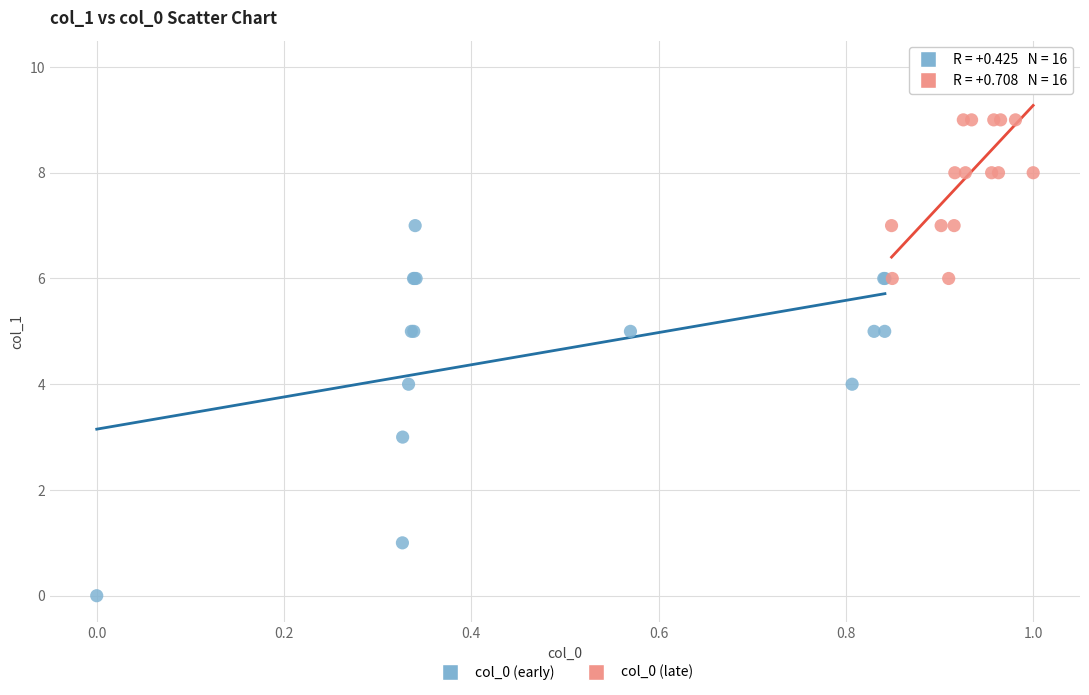

Which series reaches the minimum Y coordinate?

col_0 (early)